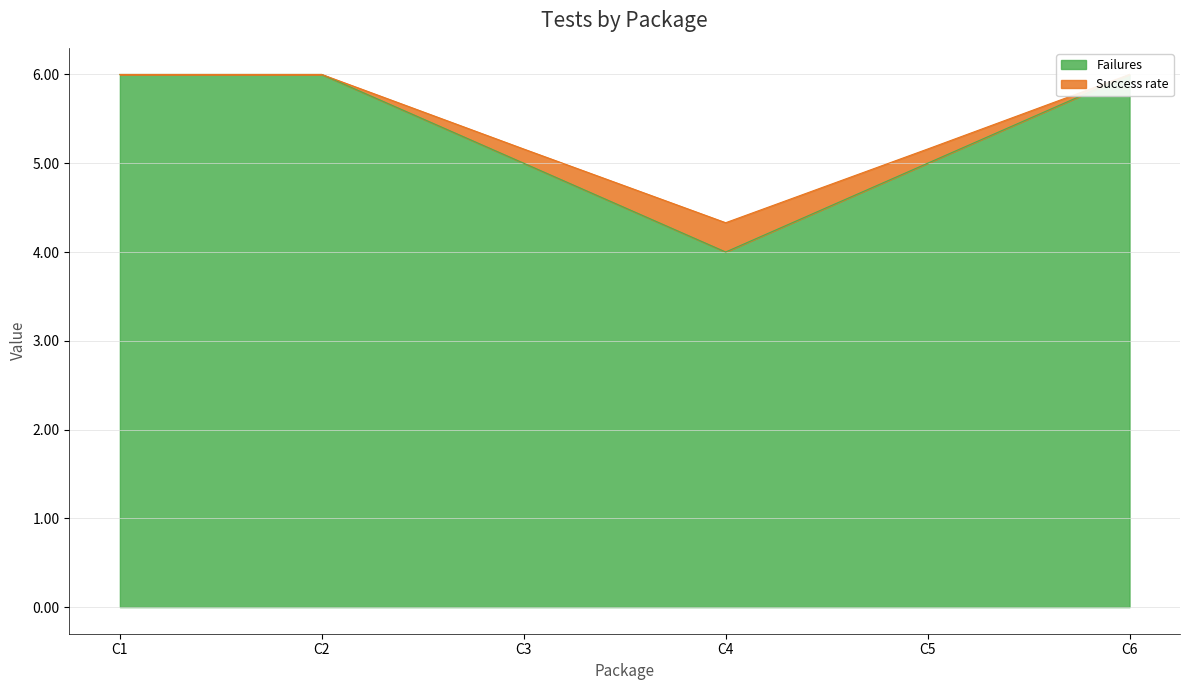

What is the maximum value for Failures?

6.0